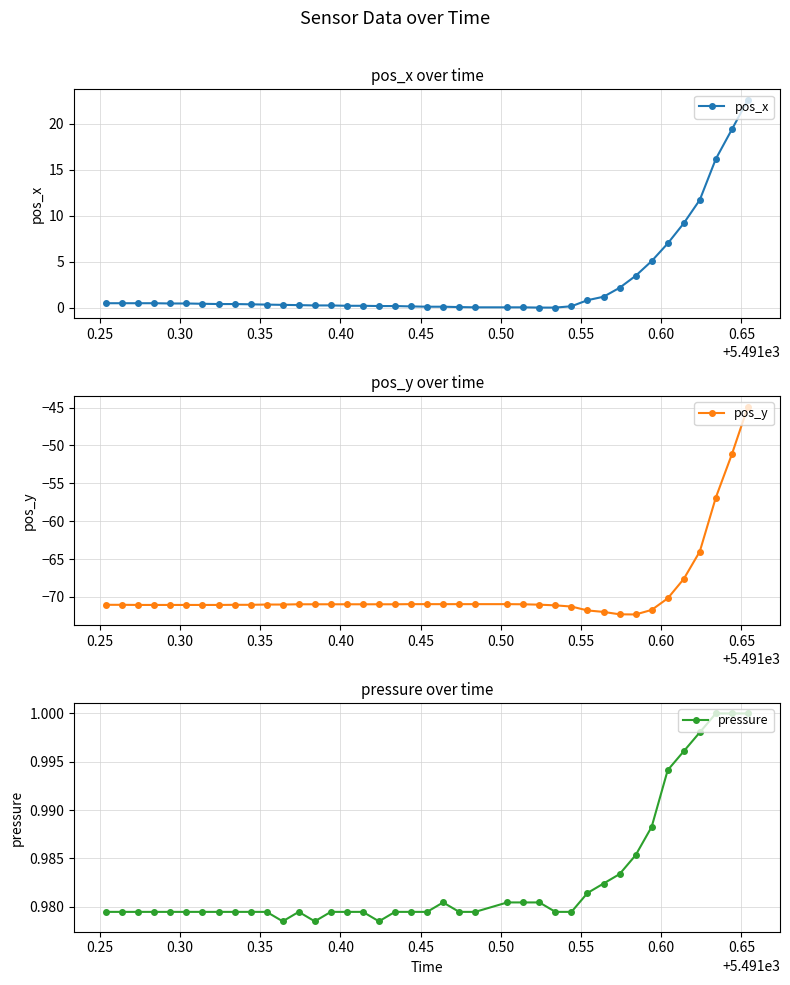

What is the average value of the pressure series?

1.0